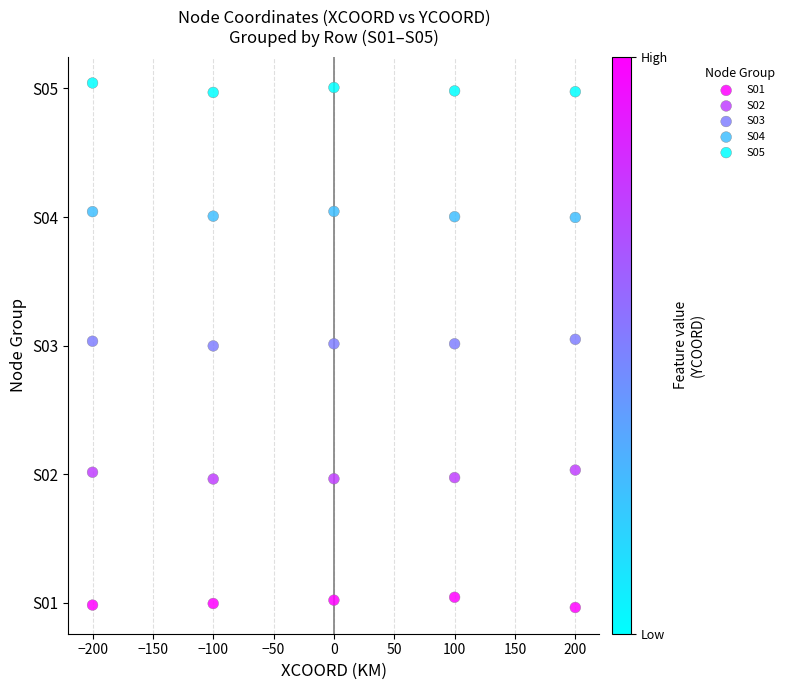

What are all the series names shown in the legend?

S01, S02, S03, S04, S05